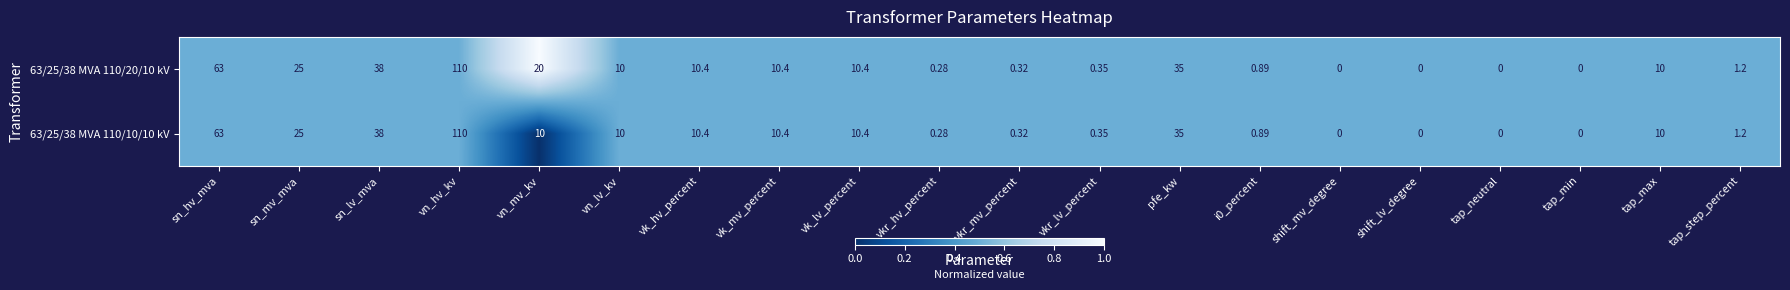

Which label corresponds to the largest value in the chart?

vn_hv_kv